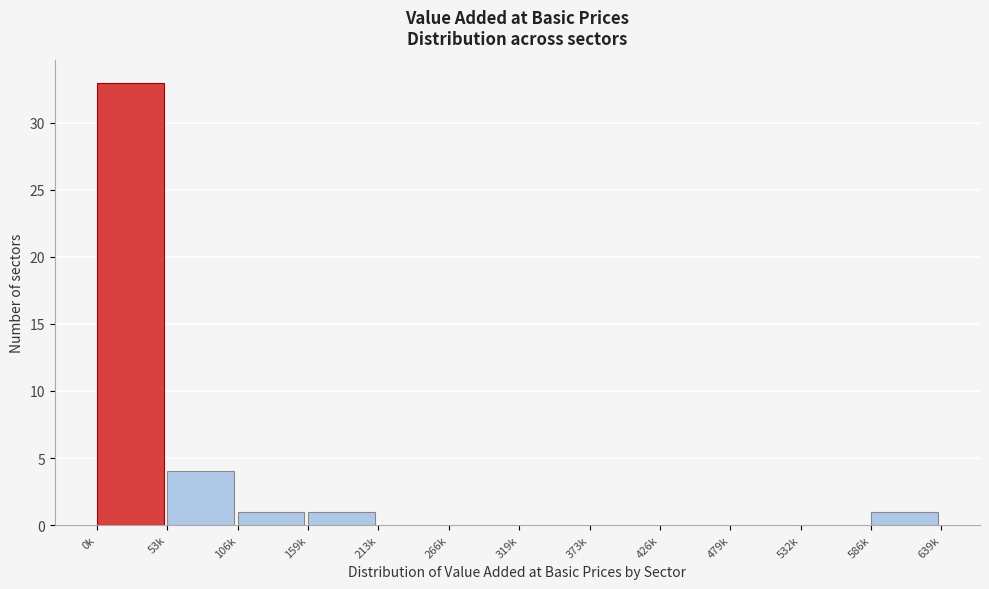

Reading left to right, extract all data points from this chart.

0k=33	53k=4	106k=1	159k=1	213k=0	266k=0	319k=0	373k=0	426k=0	479k=0	532k=0	586k=1